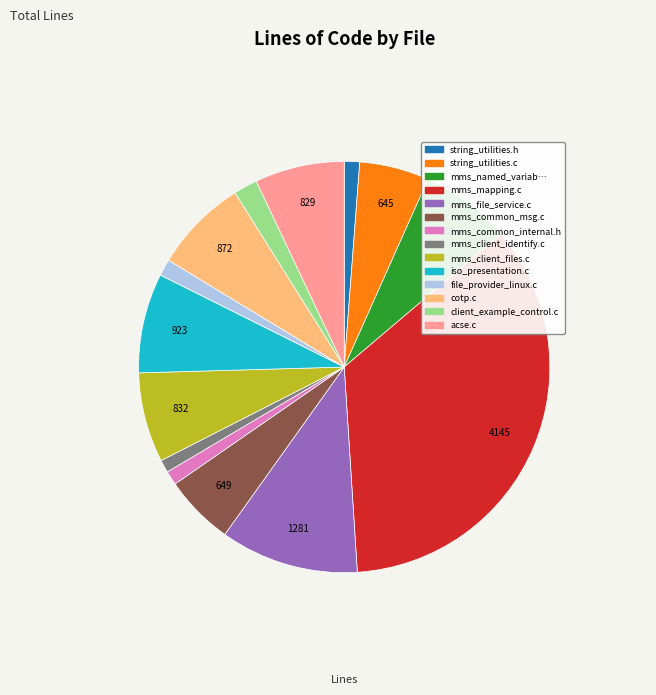

Is there a majority slice in this chart?

No